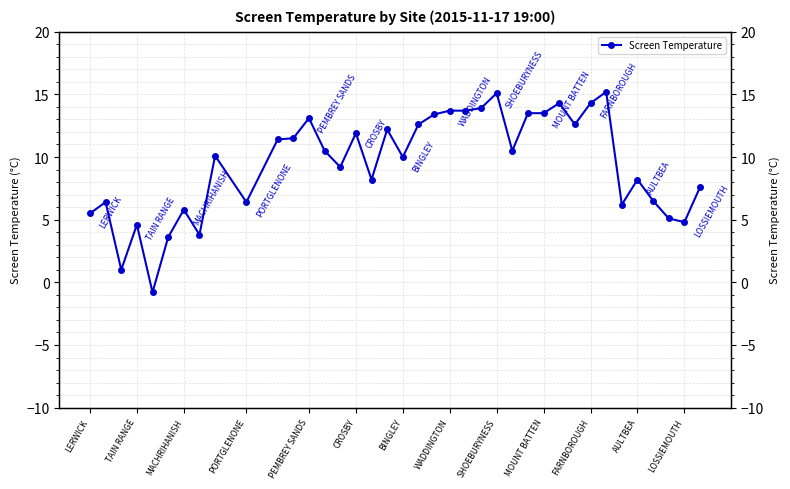

Does the chart display data point markers on the line(s)?

Yes